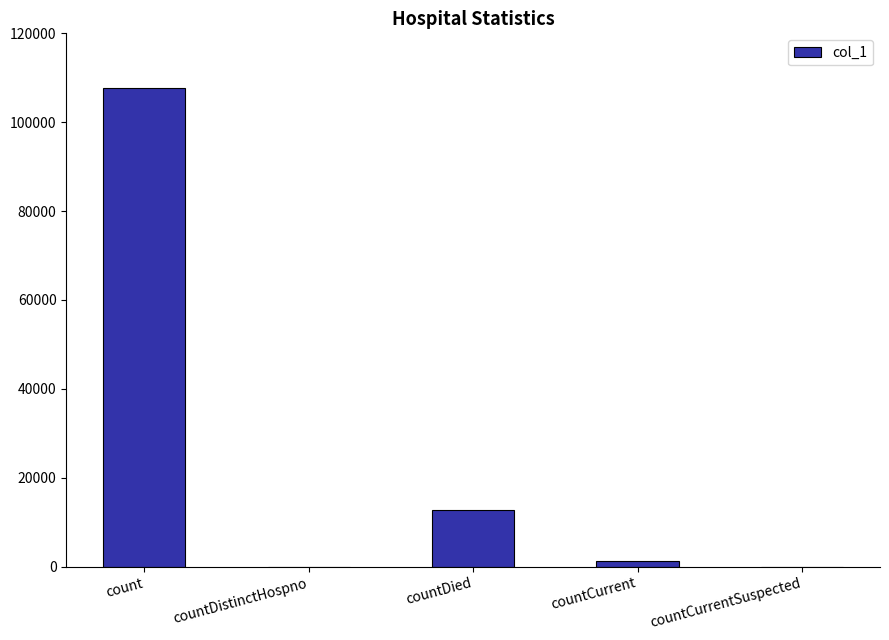

What is the difference between the values at countCurrentSuspected and countDied?

12759